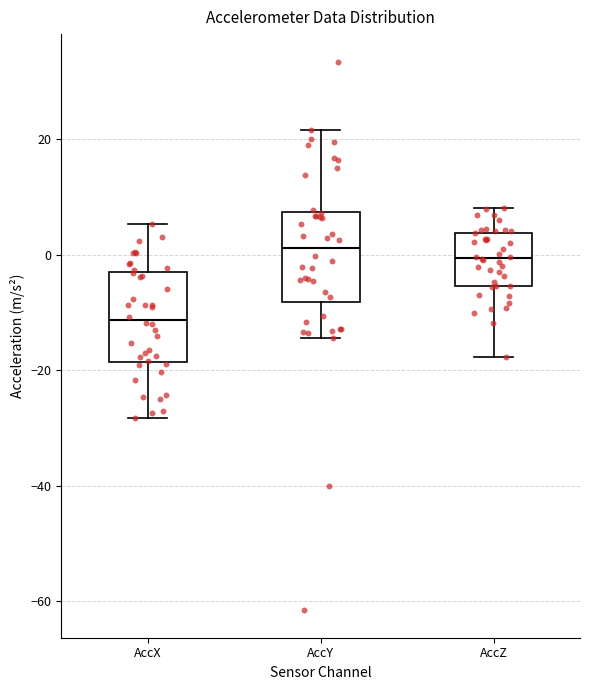

Where does the median line of the box for AccZ sit on the y-axis? The values are not printed on the chart, so give them approximately, as read against the axis.

0